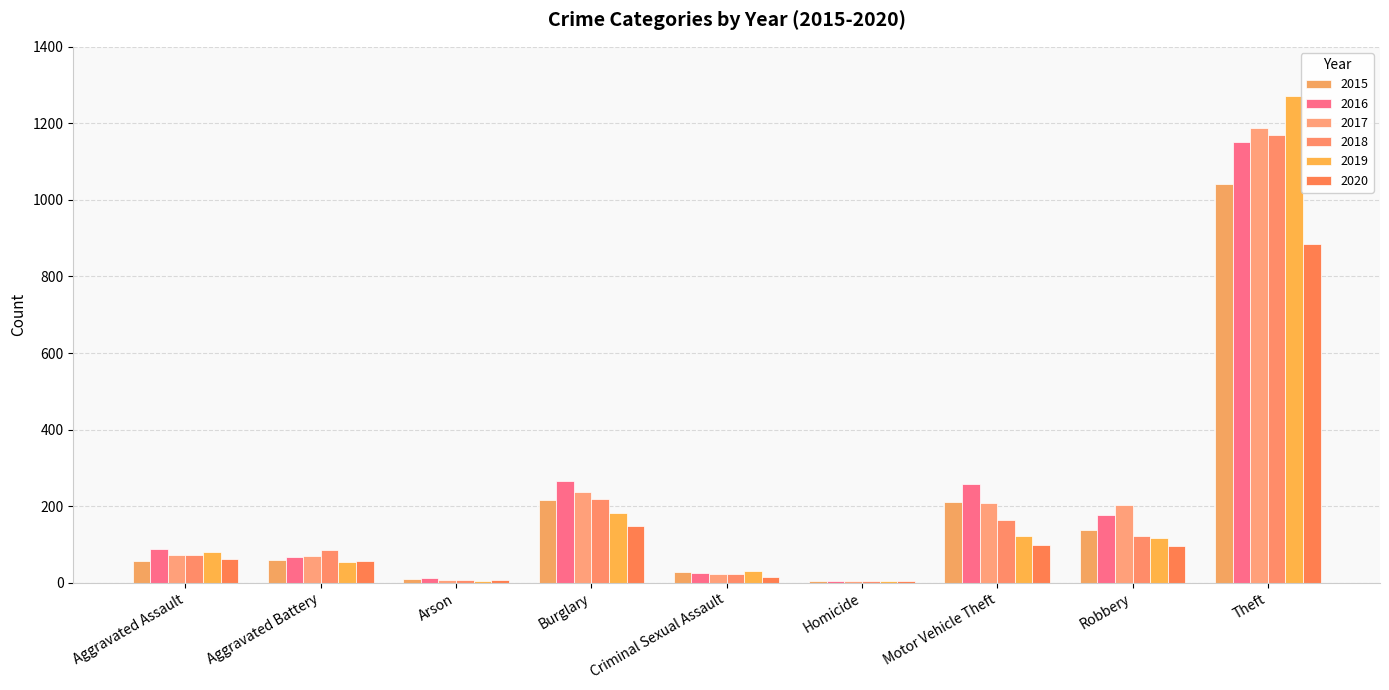

What is the sum of the 2016 values at Criminal Sexual Assault and Burglary?

291